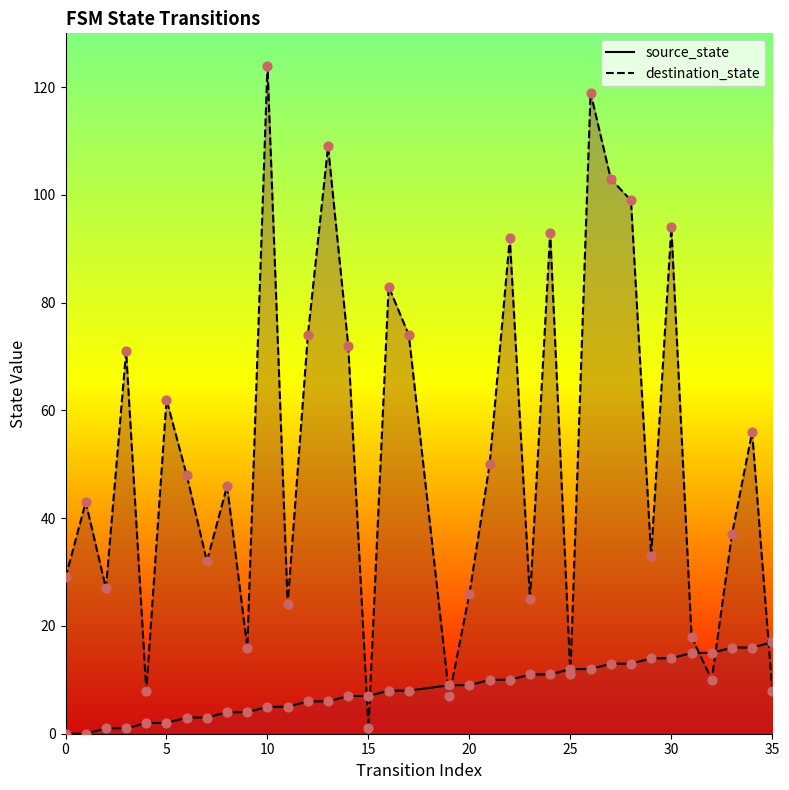

Which series contains the lowest Y value?

source_state